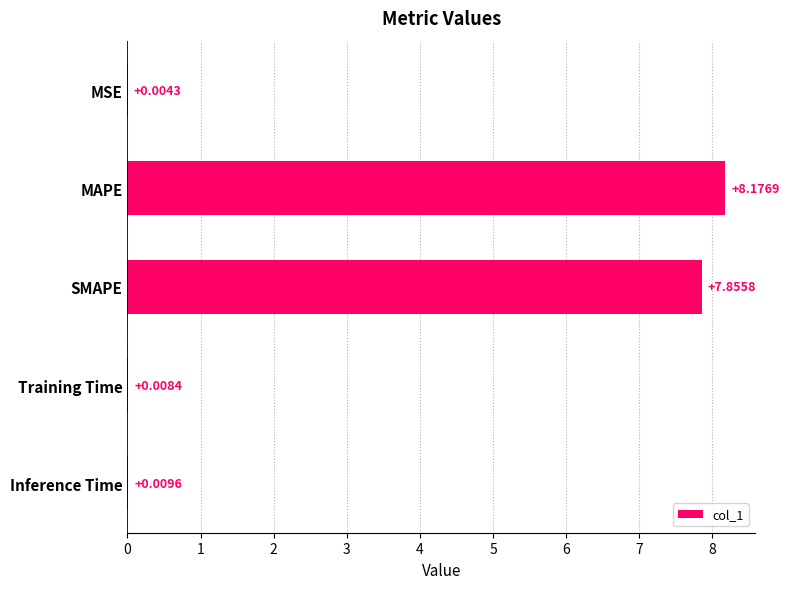

Which label corresponds to the largest value in the chart?

MAPE